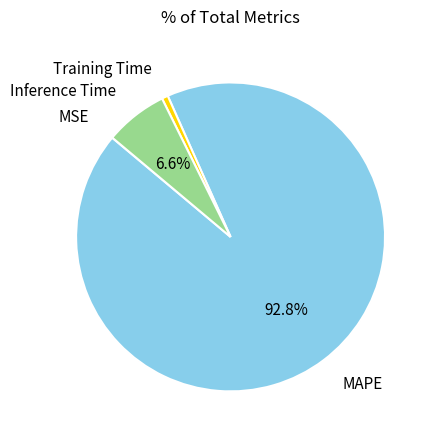

Which category accounts for the majority?

MAPE